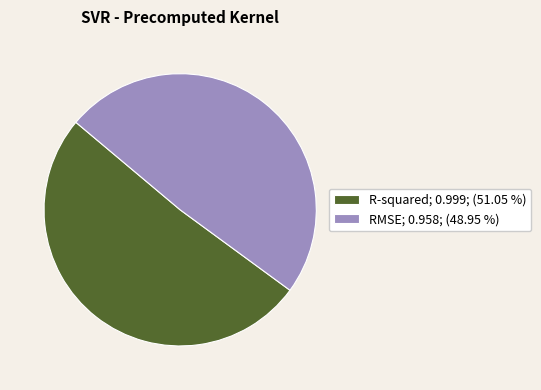

How many slices are in this pie chart?

2